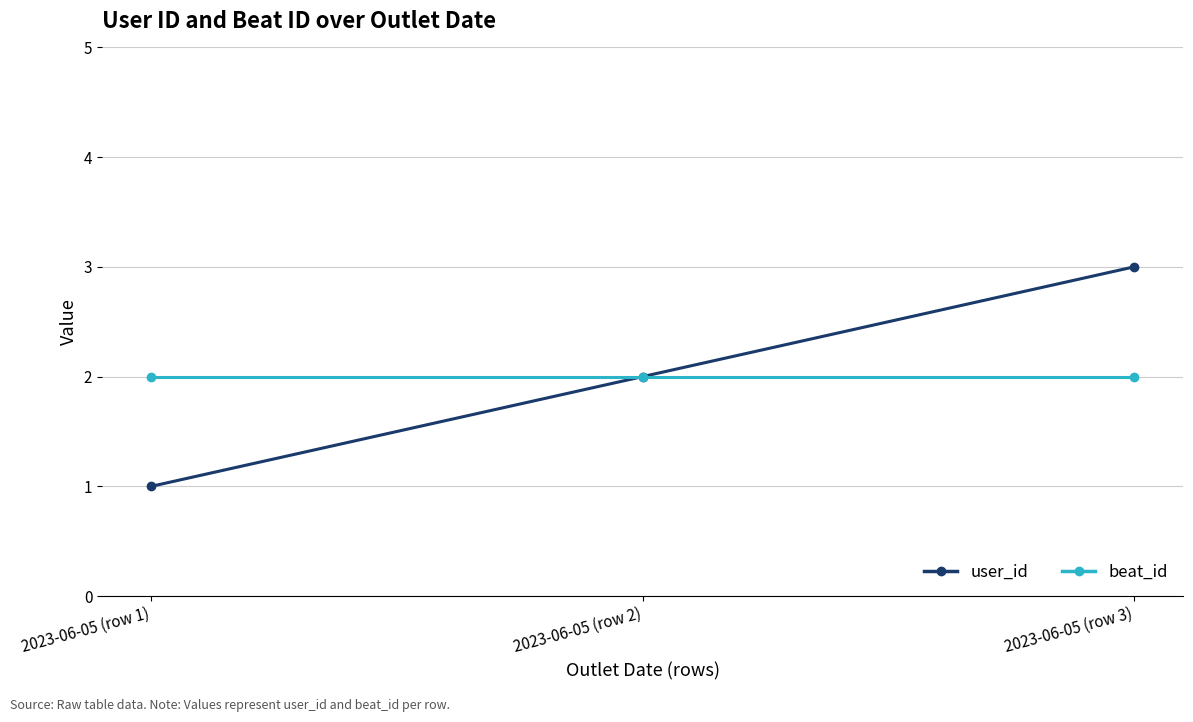

What is the label of the 1st point from the left?

2023-06-05 (row 1)